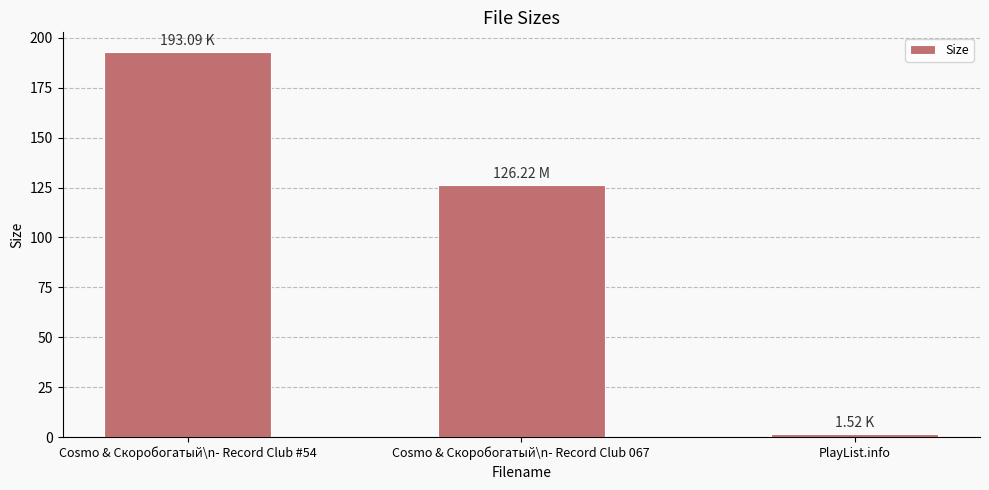

What is the minimum value shown in the chart?

1.5